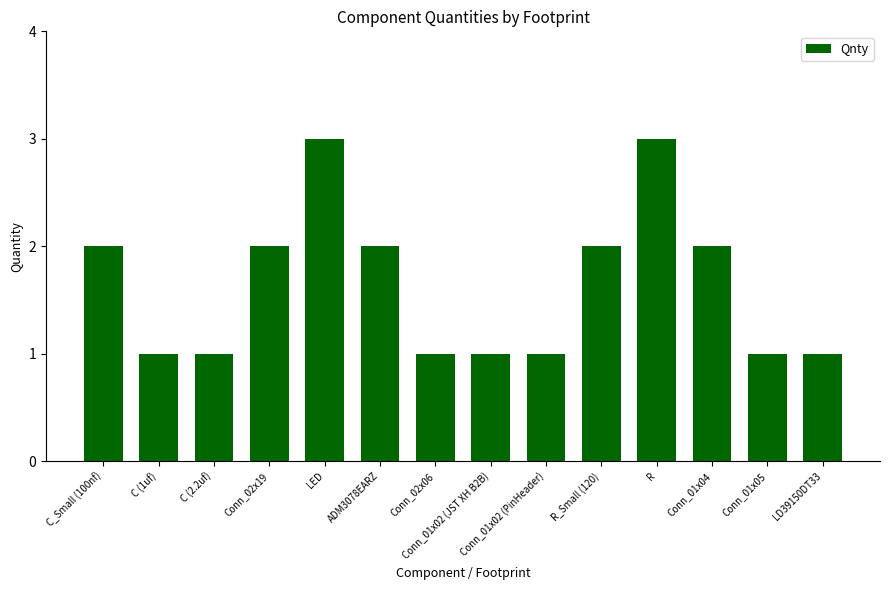

What is the difference between the second highest and minimum values?

2